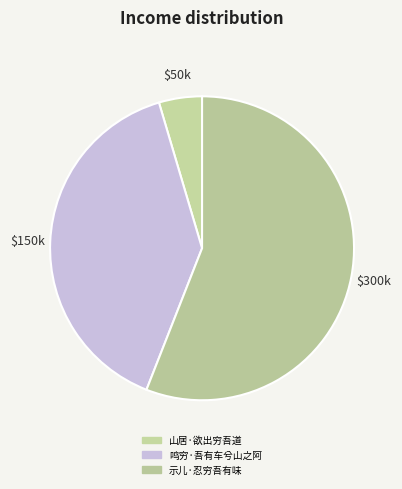

Does 示儿·忍穷吾有味 account for over 50% of the chart?

Yes